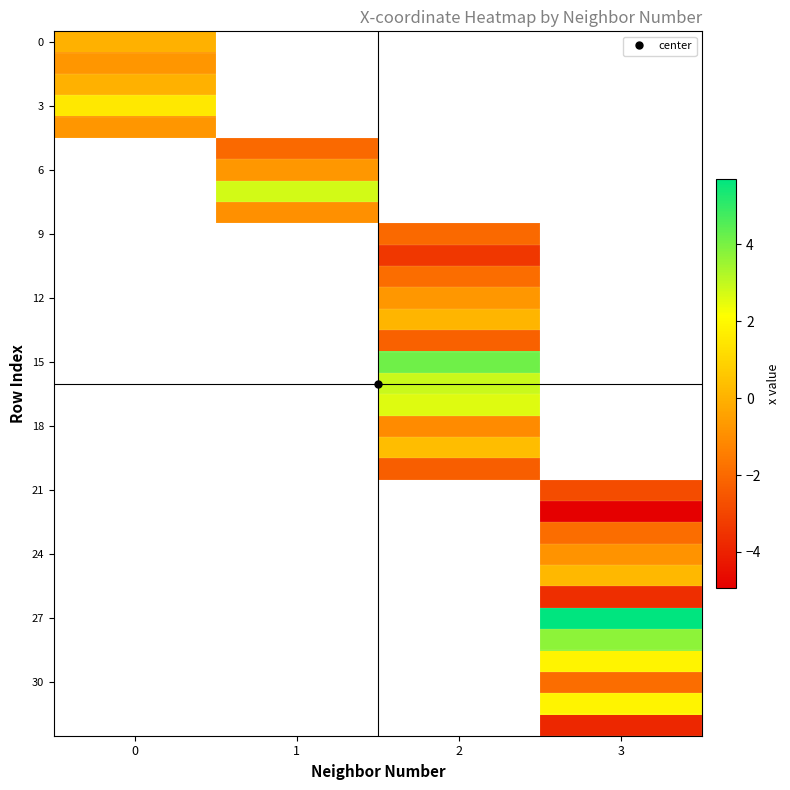

List the labels in order of 0 value, smallest first.

0, 1, 2, 3